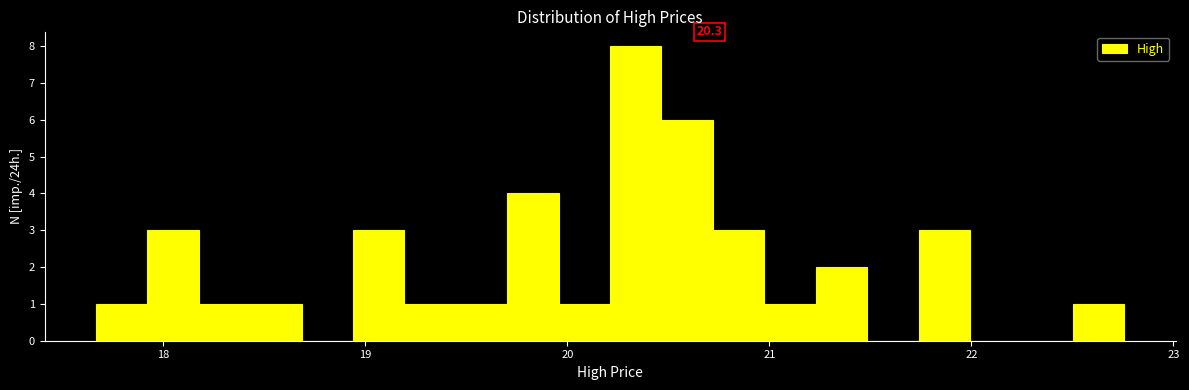

Around what value on the x-axis is the tallest bar? Give the approximate position of its centre, as read against the axis.

20.3